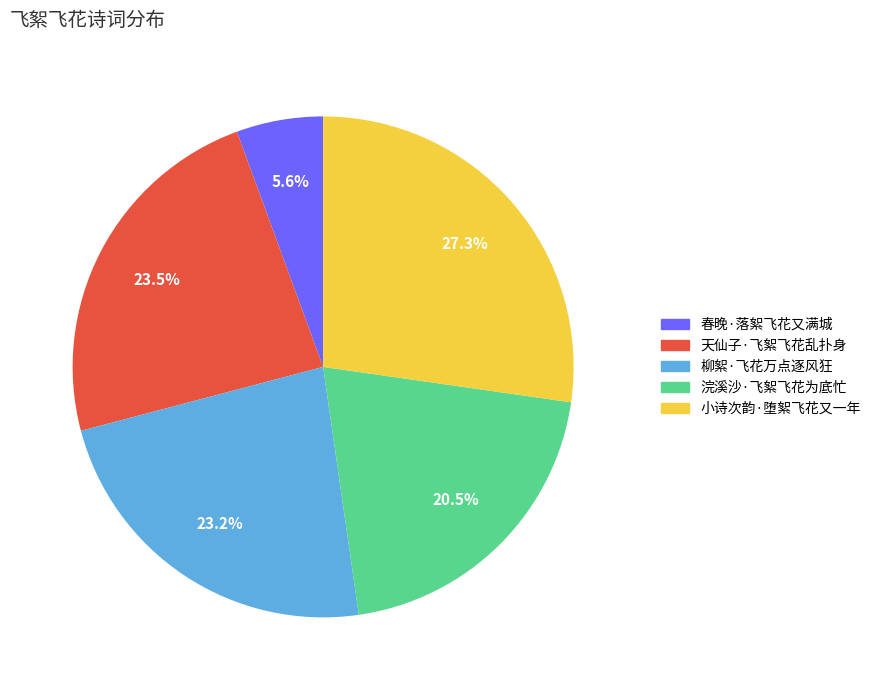

What percentage is NOT represented by 天仙子·飞絮飞花乱扑身?

76.5%